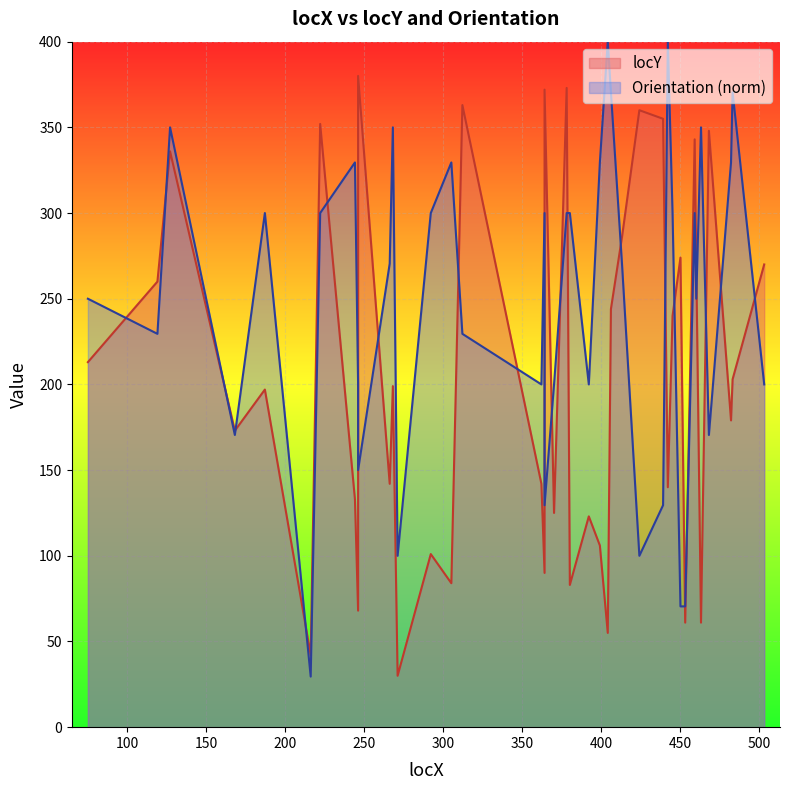

At 127, list the series in order from largest to smallest.

Orientation, locY